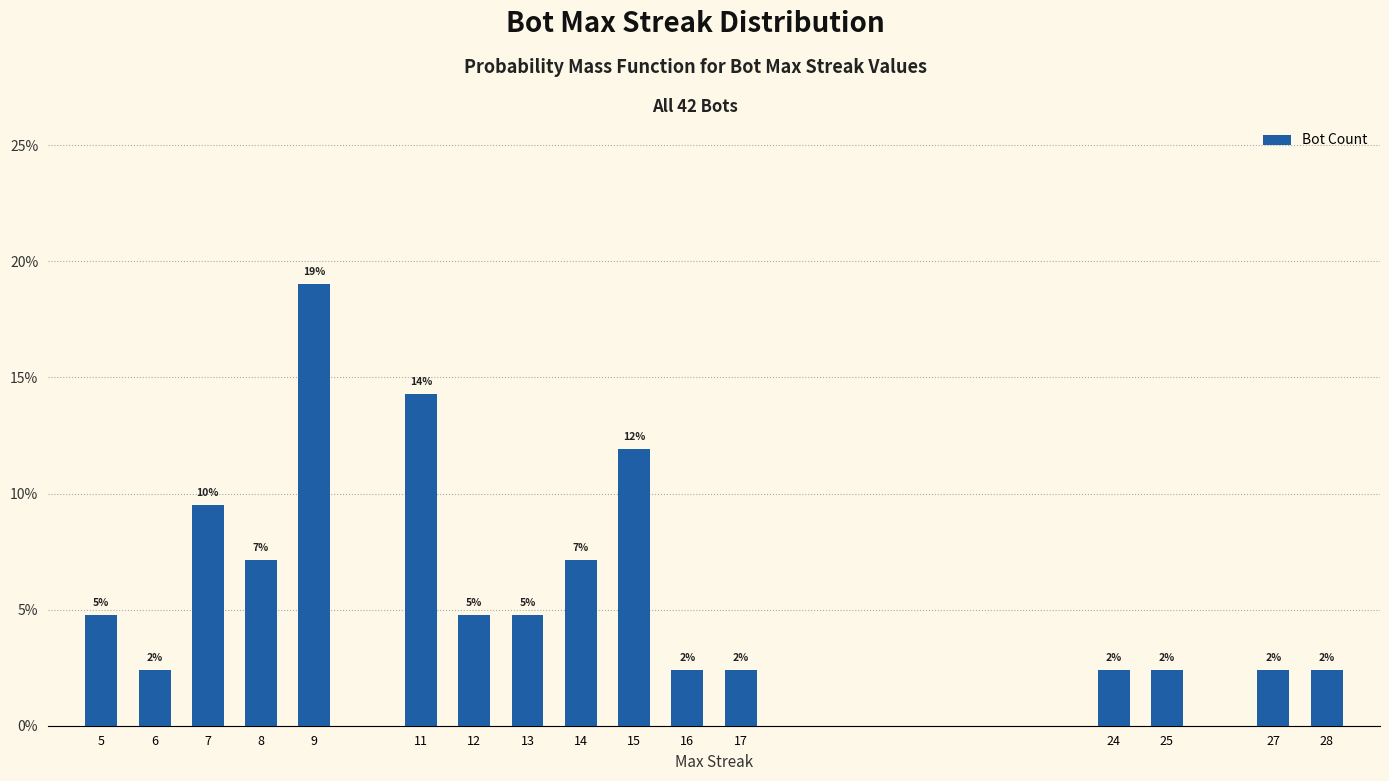

Reading left to right, extract all data points from this chart.

0.0	0.0	0.1	0.1	0.2	0.1	0.0	0.0	0.1	0.1	0.0	0.0	0.0	0.0	0.0	0.0